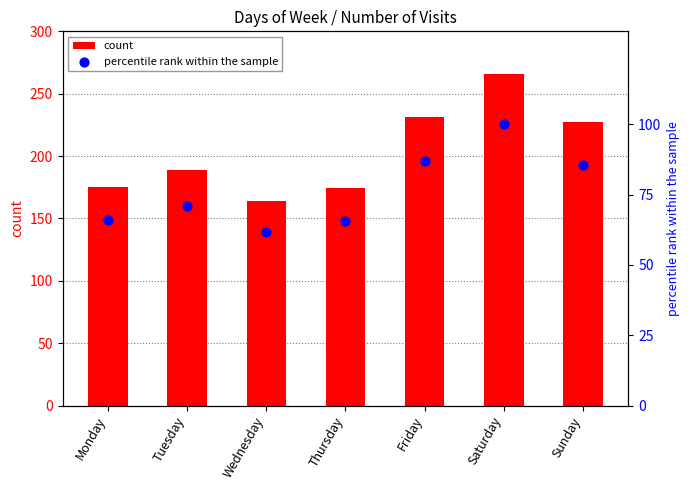

What are all the series names shown in the legend?

count, percentile rank within the sample